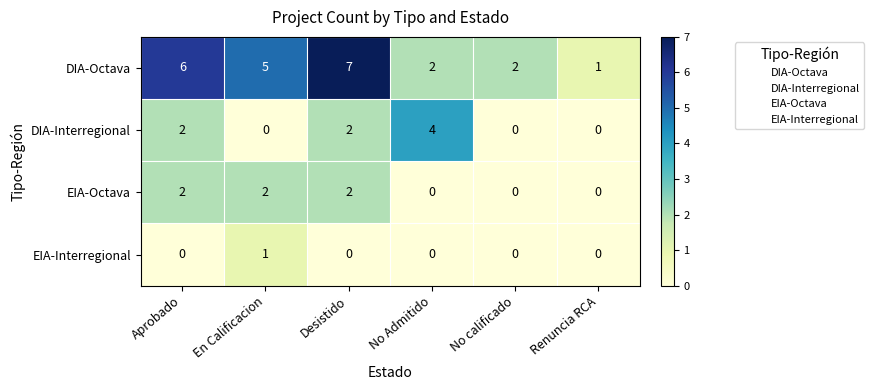

How many EIA-Octava values are between 0 and 2?

6